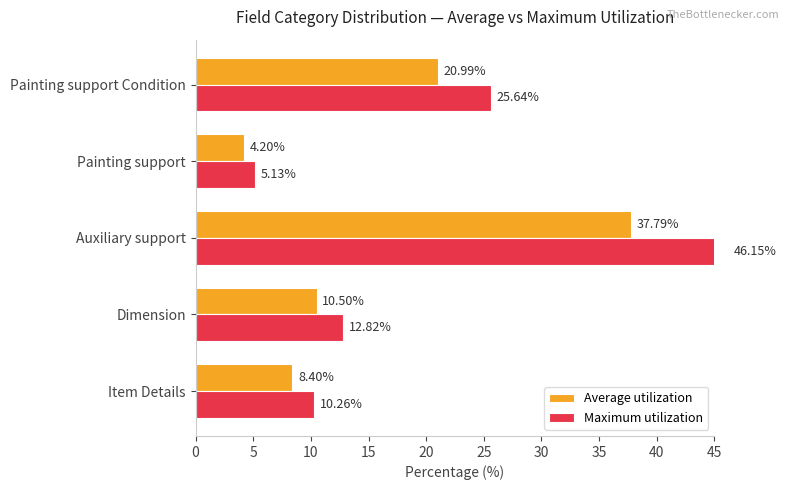

The Average utilization series shows 1.2 at Painting support. True or false?

False